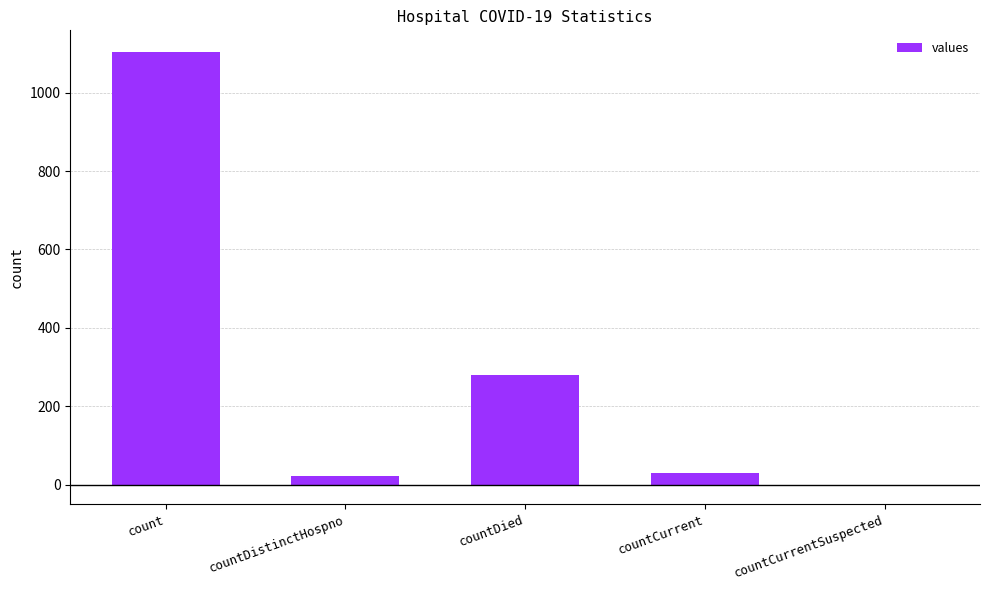

Reading left to right, transcribe all the data shown in this chart.

1104	23	279	29	0